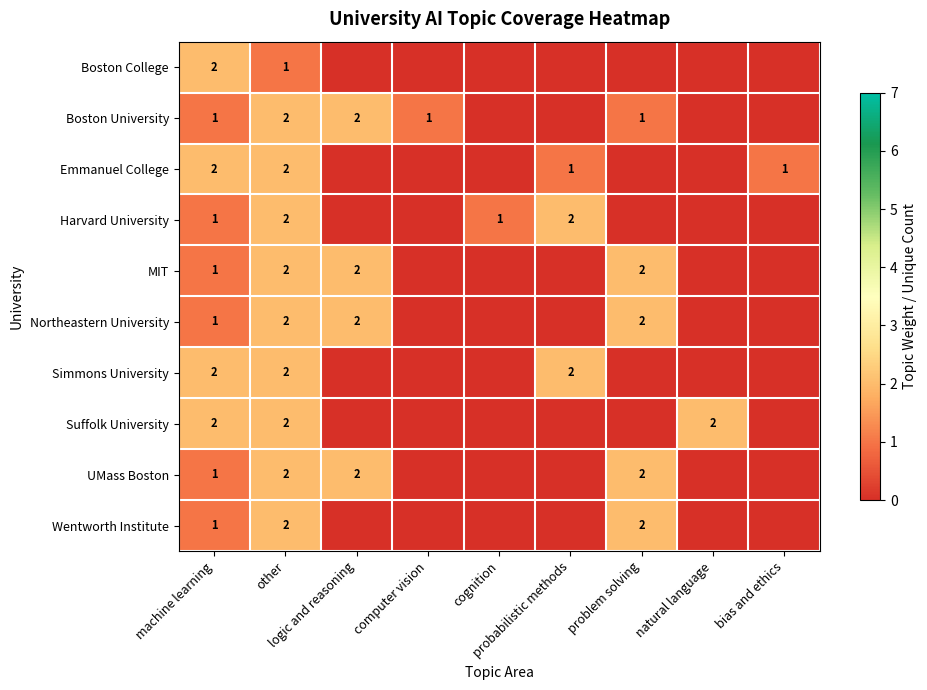

Where is Boston College nearest to the value 1?

other